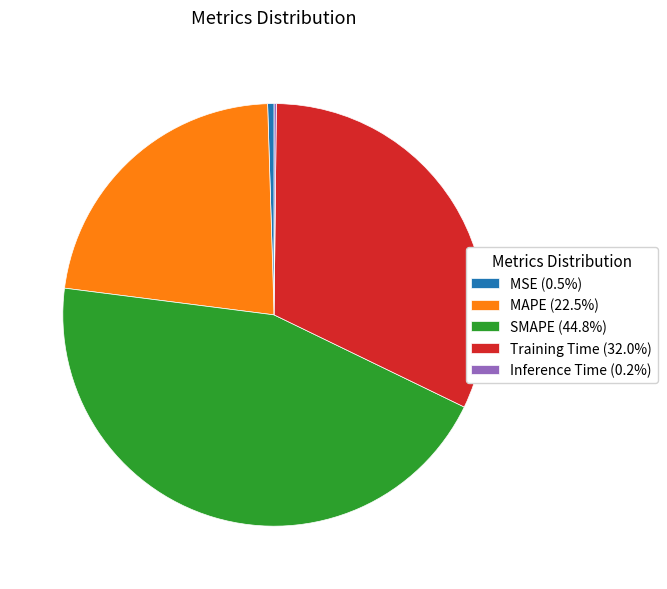

Combined, do Training Time (32.0%) and MSE (0.5%) account for over 50%?

No